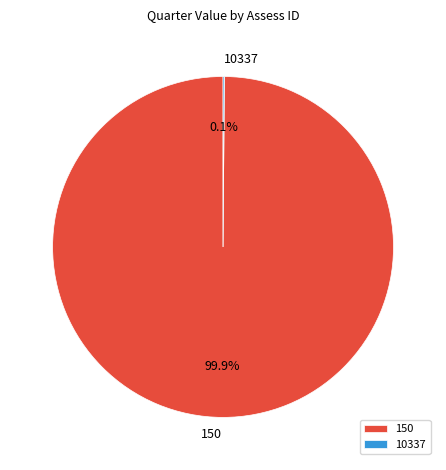

Which category has the biggest portion of the pie?

150